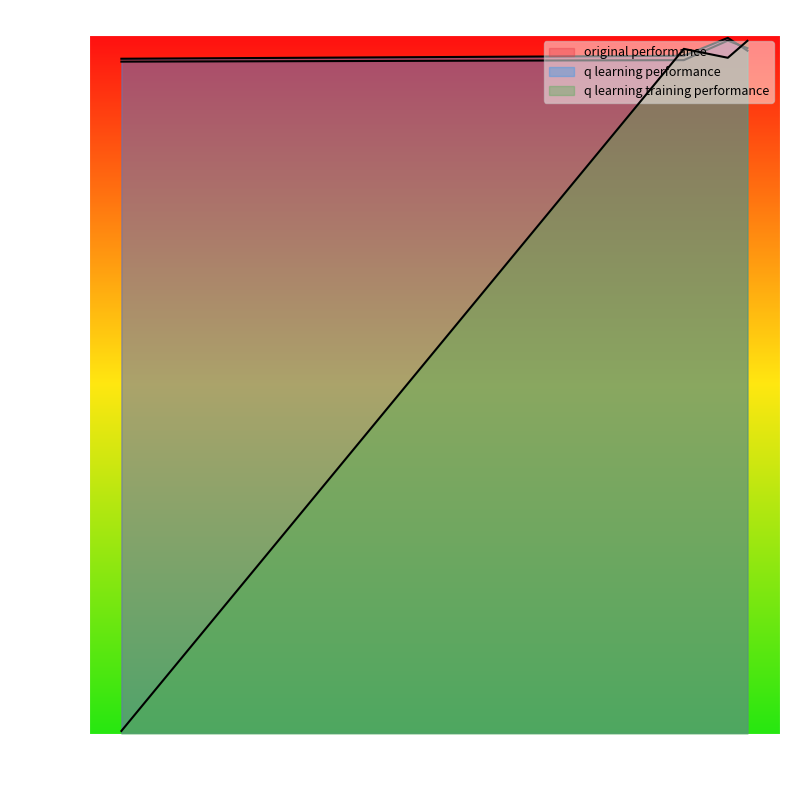

True or false: q learning performance has more than 0 interior local peaks.

True